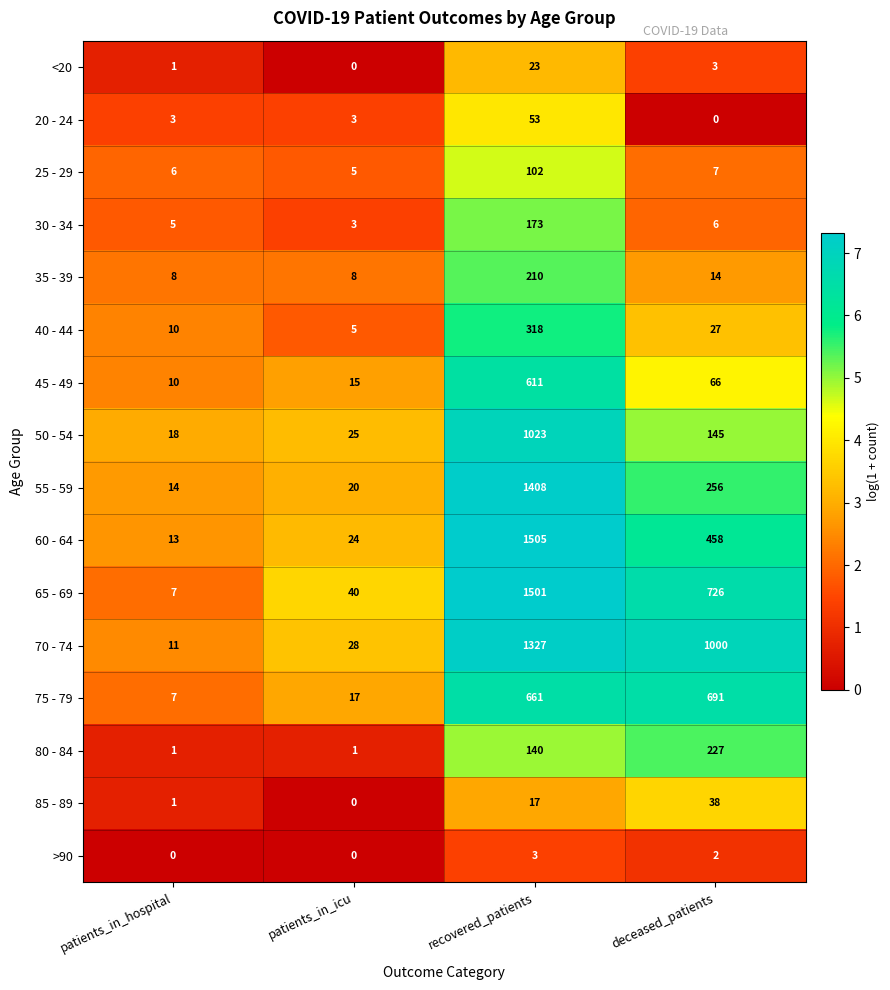

What is the difference between the 75 - 79 values at deceased_patients and patients_in_icu?

674